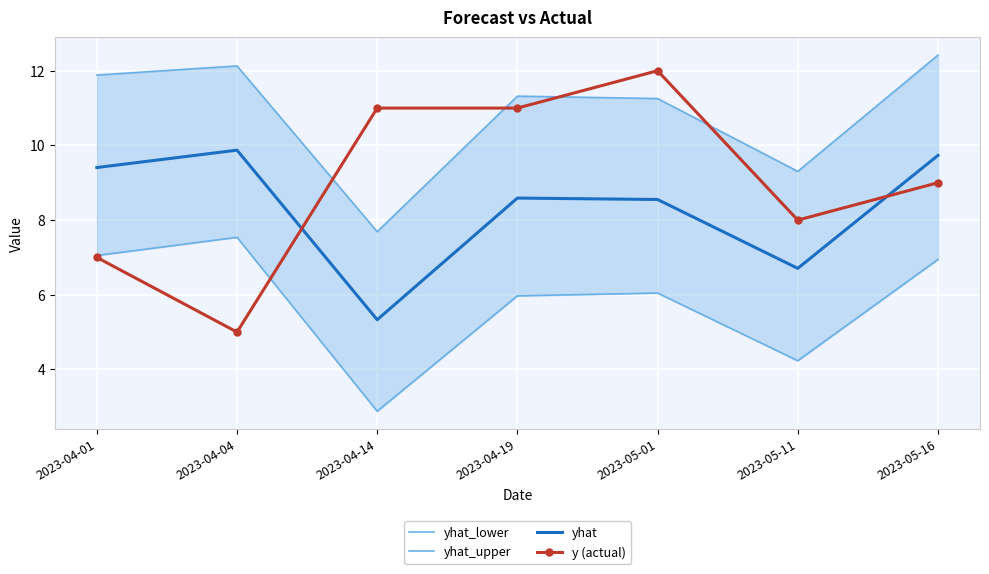

What is the minimum value for yhat?

5.3